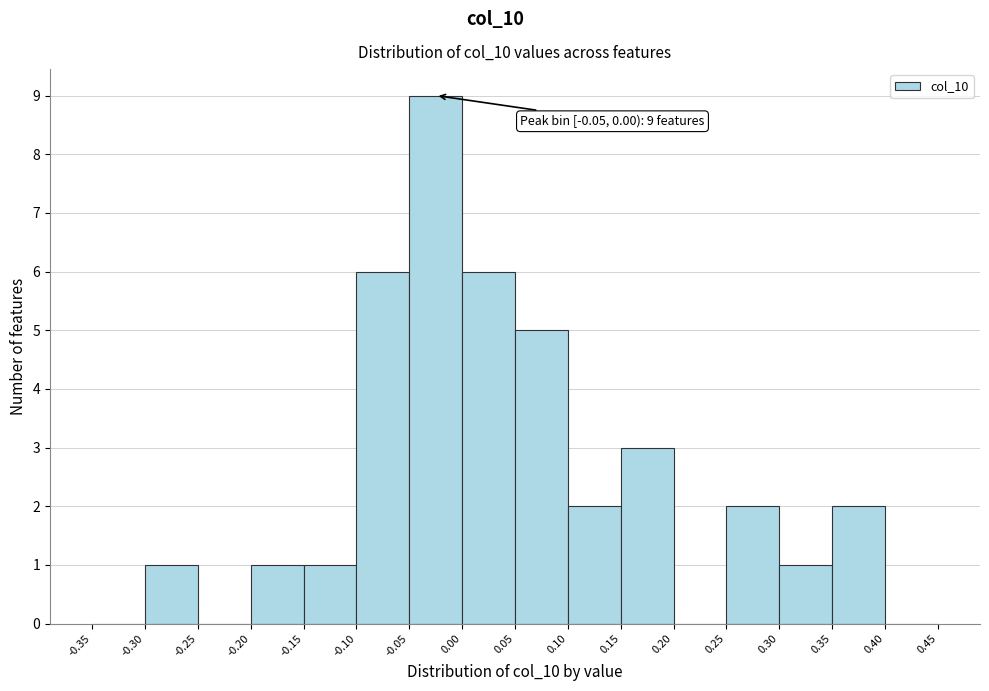

Over which range of the x-axis is the bar tallest?

-0.05 to 0.00